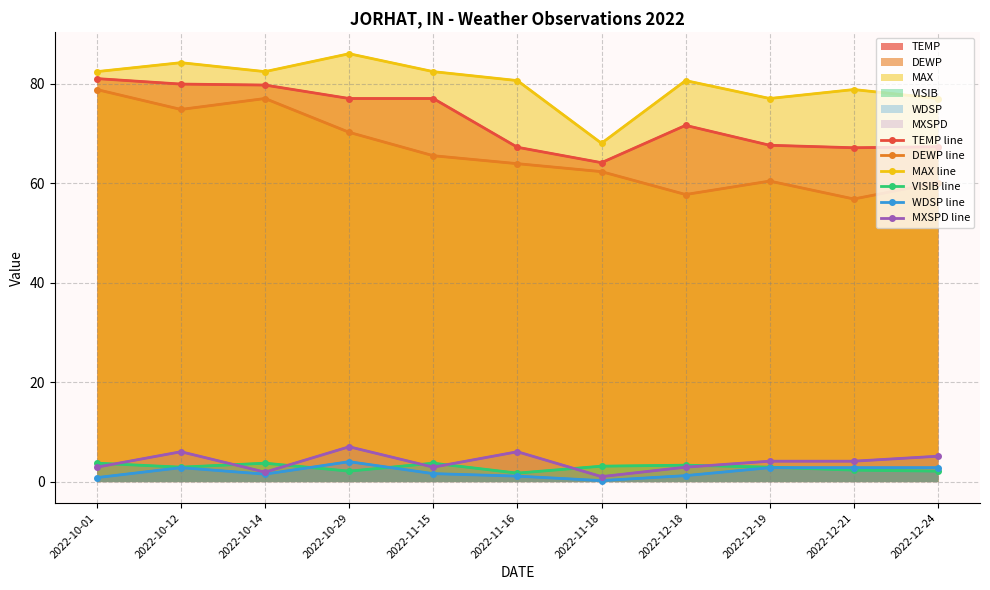

Which category has the highest value in the TEMP line series?

2022-10-01